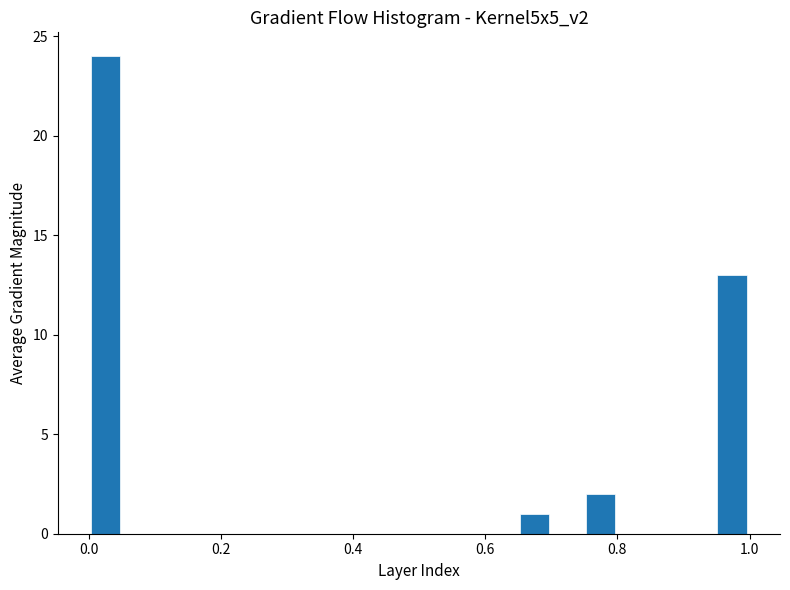

Around what value on the x-axis is the tallest bar? Give the approximate position of its centre, as read against the axis.

0.02